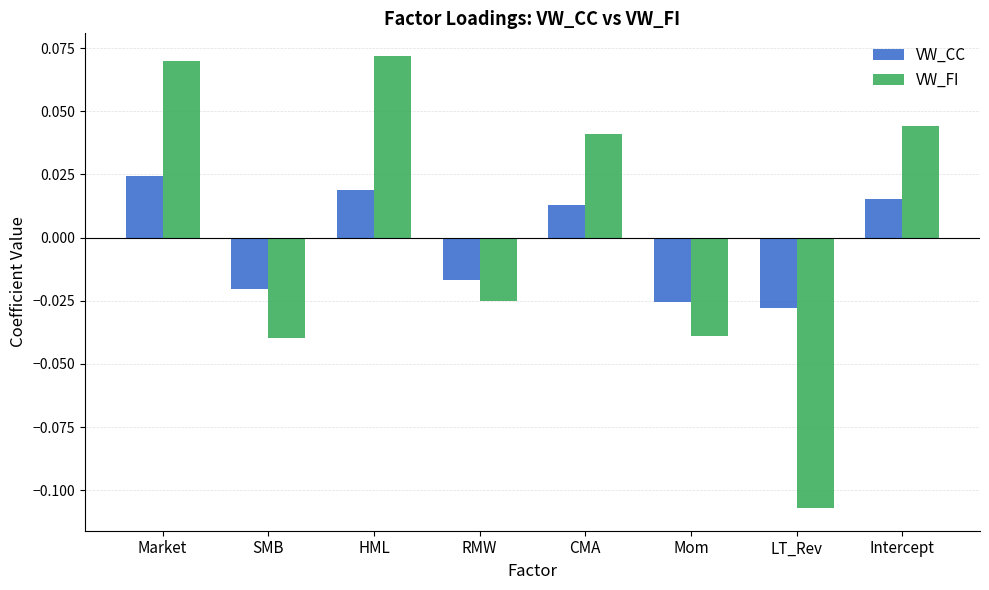

Which category has the lowest value in the VW_FI series?

LT_Rev